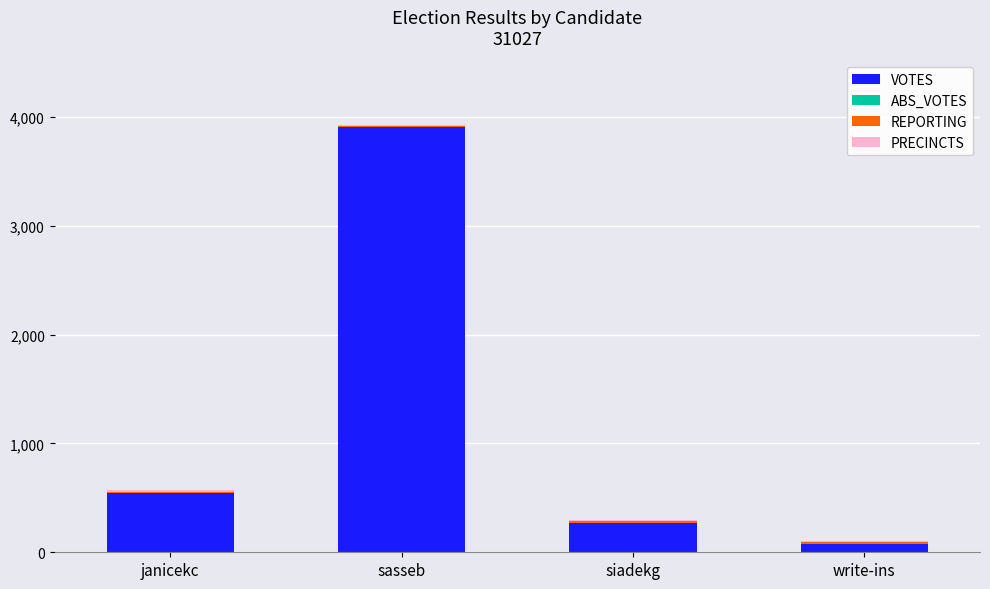

How many data points does each series have?

4